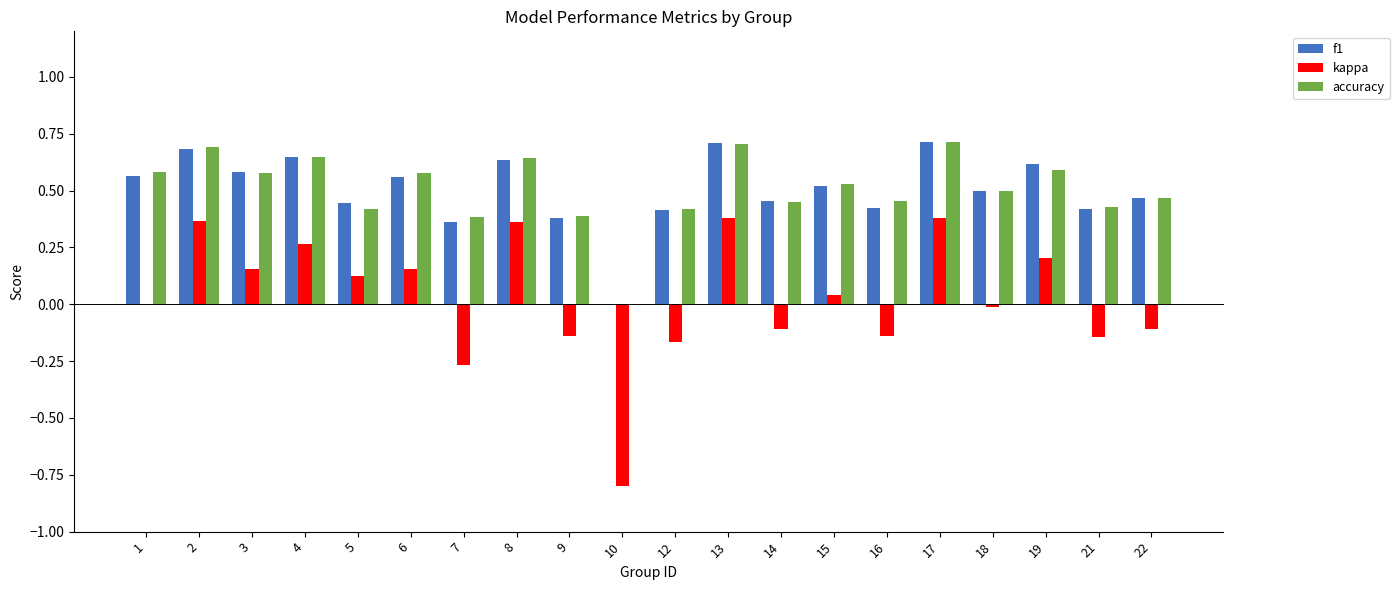

Is the value of accuracy at 6 greater than the value of kappa at 13?

Yes